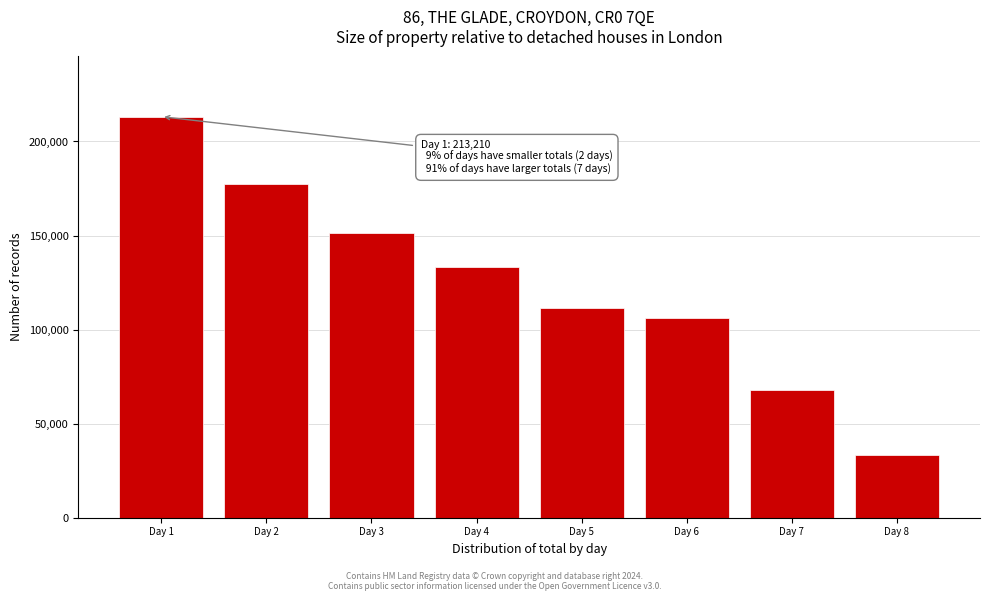

Reading left to right, transcribe all the data shown in this chart.

213210	177491	151160	133534	111260	106432	68042	33312